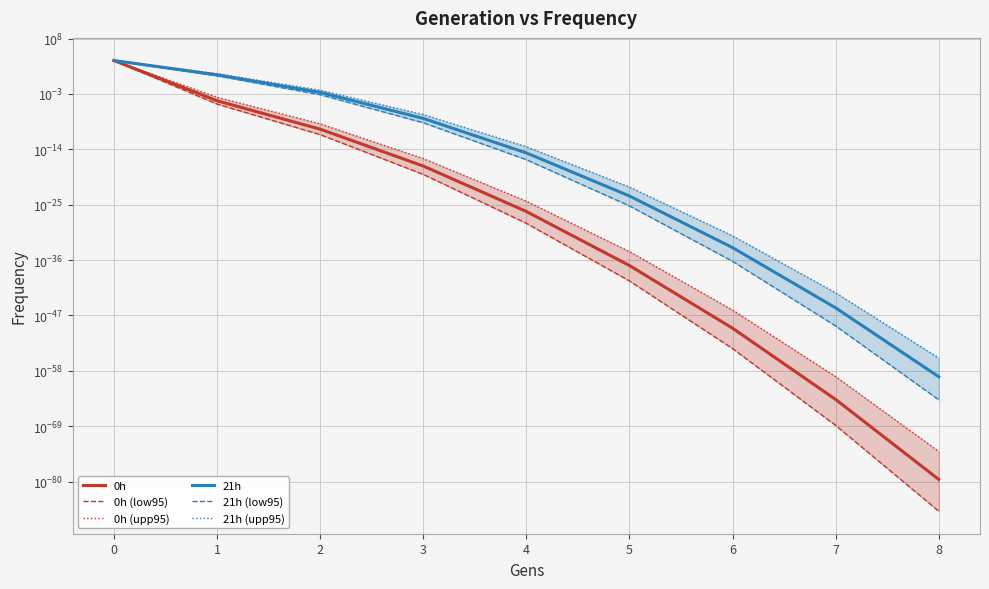

How many times do 0h (upp95) and 21h (upp95) cross each other?

1